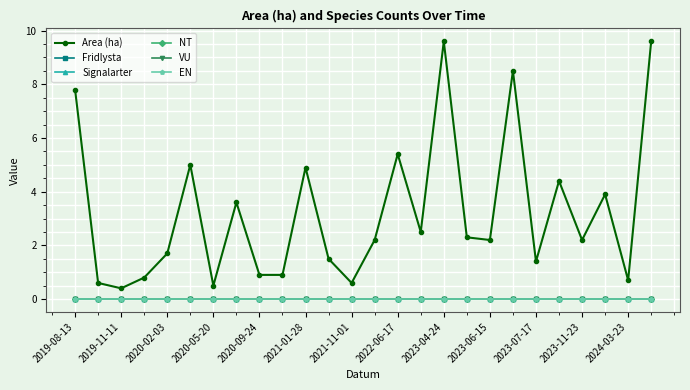

Reading left to right, extract all data points from this chart.

Area (ha): 7.8	0.6	0.4	0.8	1.7	5.0	0.5	3.6	0.9	0.9	4.9	1.5	0.6	2.2	5.4	2.5	9.6	2.3	2.2	8.5	1.4	4.4	2.2	3.9	0.7	9.6
Fridlysta: 0.0	0.0	0.0	0.0	0.0	0.0	0.0	0.0	0.0	0.0	0.0	0.0	0.0	0.0	0.0	0.0	0.0	0.0	0.0	0.0	0.0	0.0	0.0	0.0	0.0	0.0
Signalarter: 0.0	0.0	0.0	0.0	0.0	0.0	0.0	0.0	0.0	0.0	0.0	0.0	0.0	0.0	0.0	0.0	0.0	0.0	0.0	0.0	0.0	0.0	0.0	0.0	0.0	0.0
NT: 0.0	0.0	0.0	0.0	0.0	0.0	0.0	0.0	0.0	0.0	0.0	0.0	0.0	0.0	0.0	0.0	0.0	0.0	0.0	0.0	0.0	0.0	0.0	0.0	0.0	0.0
VU: 0.0	0.0	0.0	0.0	0.0	0.0	0.0	0.0	0.0	0.0	0.0	0.0	0.0	0.0	0.0	0.0	0.0	0.0	0.0	0.0	0.0	0.0	0.0	0.0	0.0	0.0
EN: 0.0	0.0	0.0	0.0	0.0	0.0	0.0	0.0	0.0	0.0	0.0	0.0	0.0	0.0	0.0	0.0	0.0	0.0	0.0	0.0	0.0	0.0	0.0	0.0	0.0	0.0